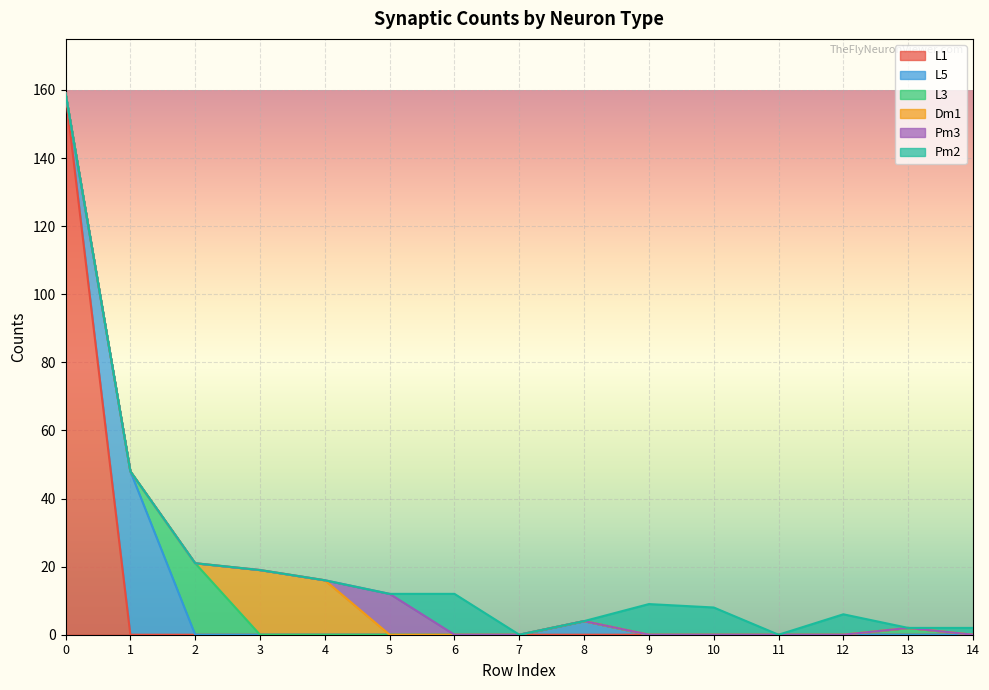

True or false: Dm1 and Pm2 cross at least once.

False